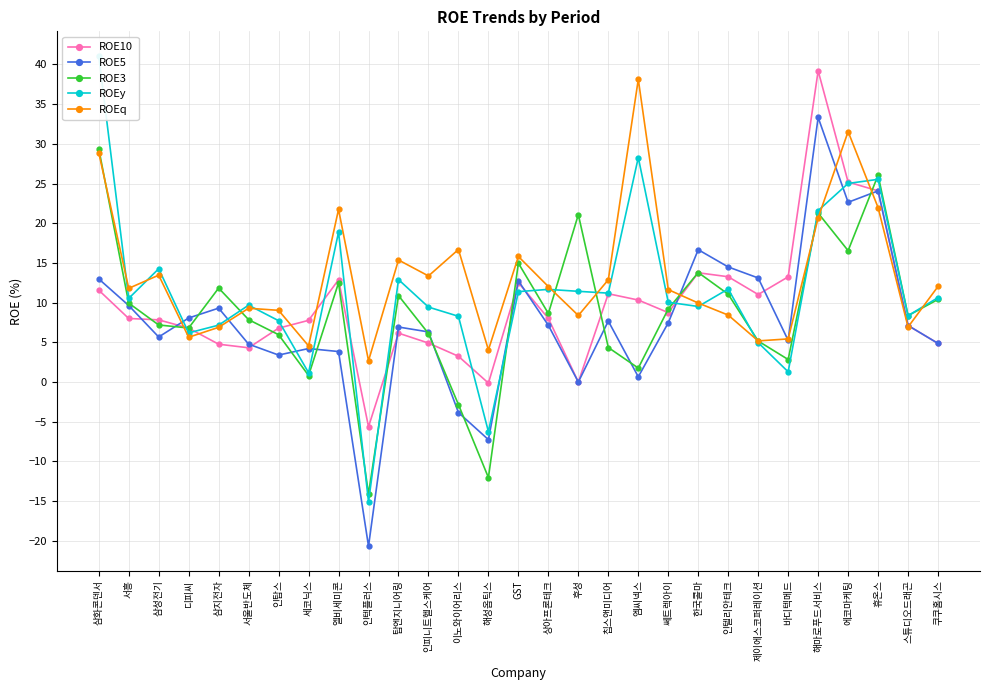

Which has a higher value, 인텔리안테크 or 해마로푸드서비스?

해마로푸드서비스